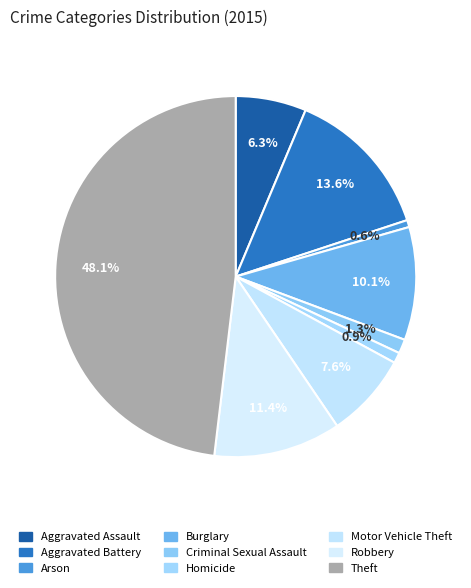

Does Robbery account for over 50% of the chart?

No